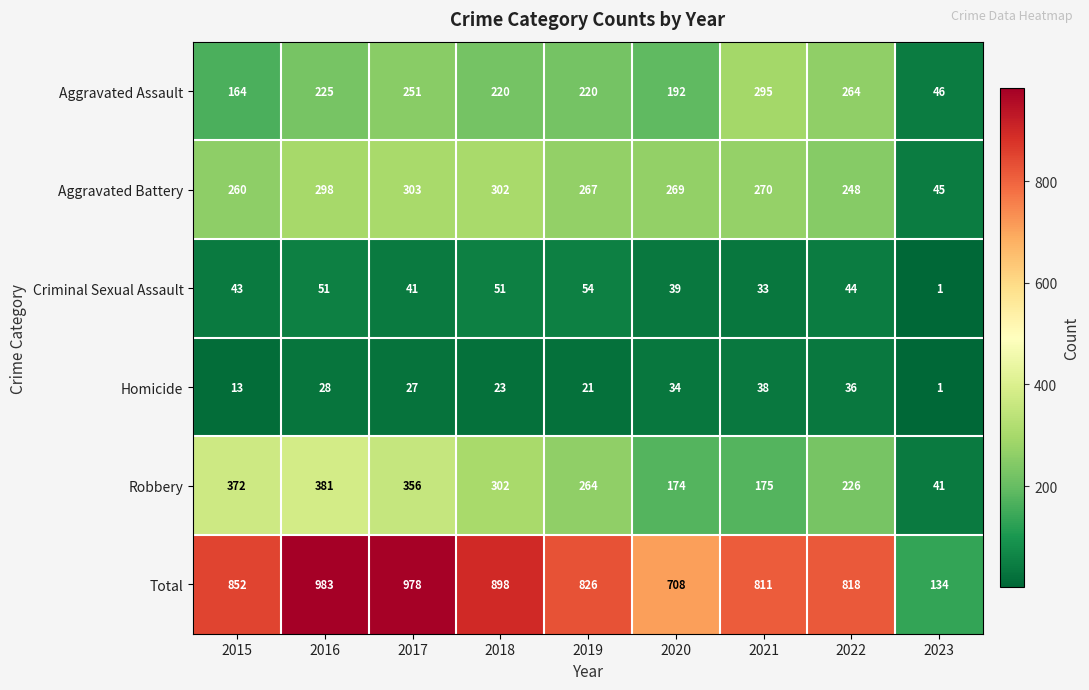

What is the total value across all series at 2018?

1796